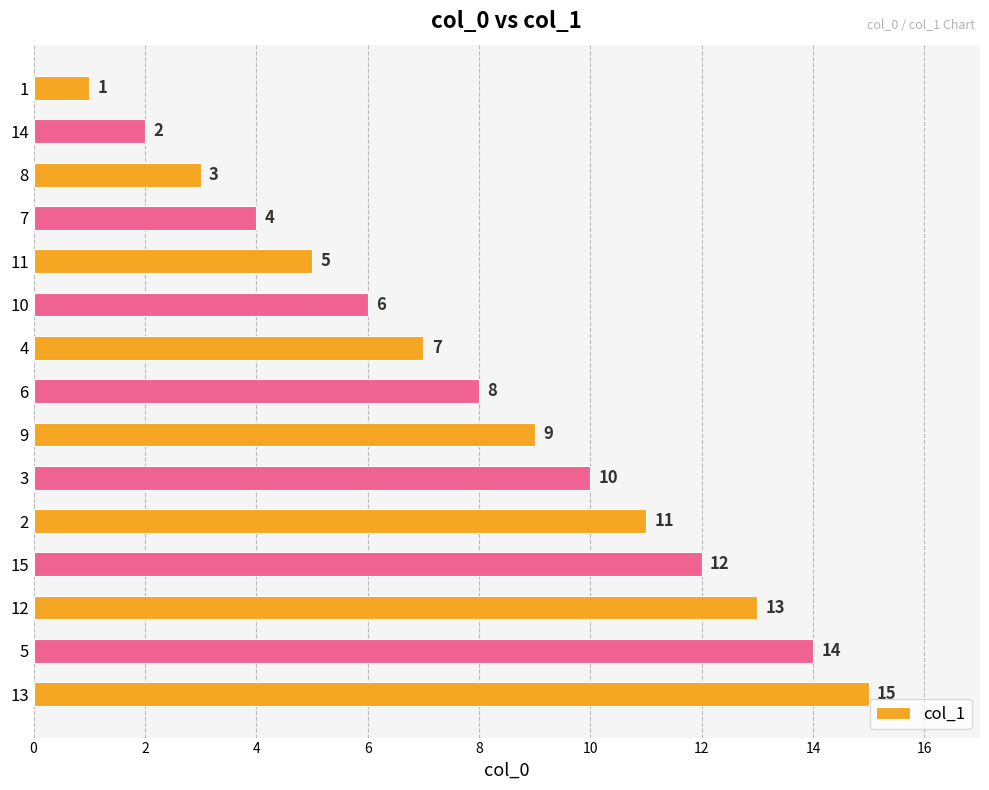

Which has a higher value, 12 or 2?

12